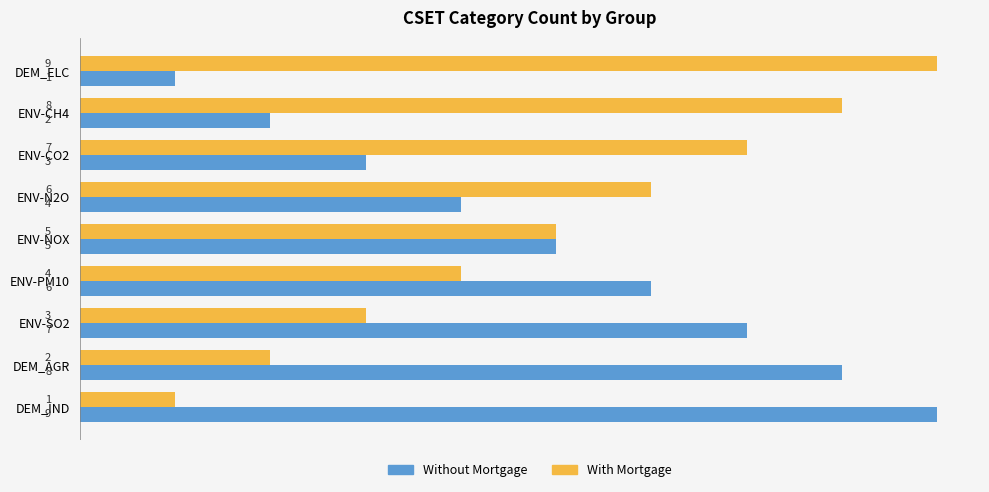

What is the approximate value of With Mortgage at ENV-NOX?

5